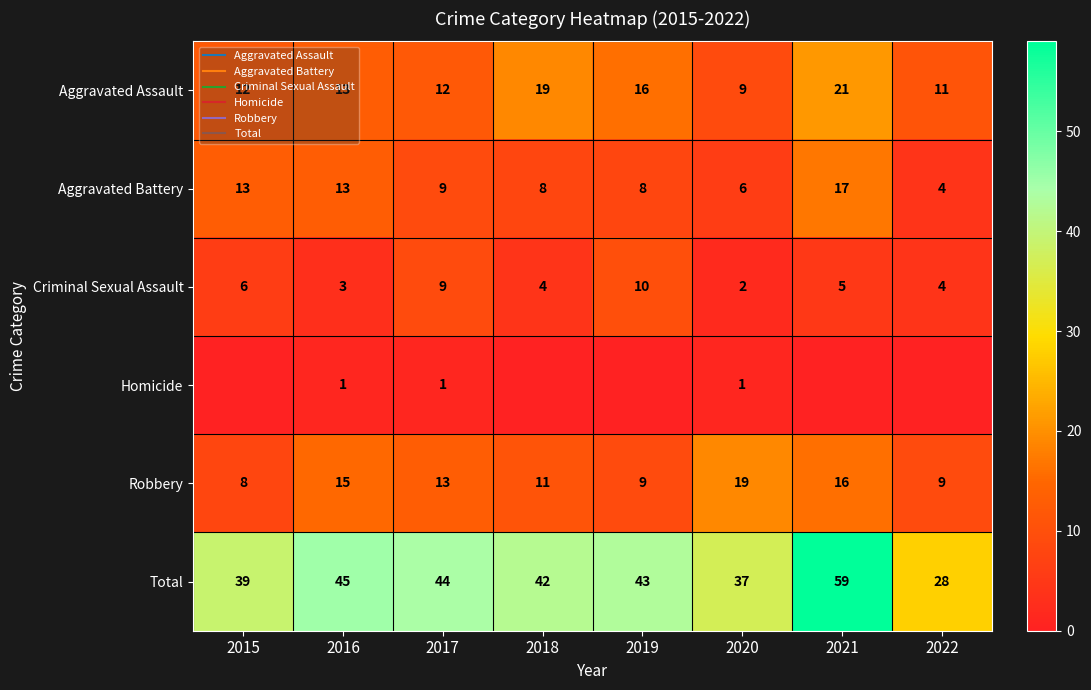

Read the Aggravated Battery value at 2016, to the nearest 5.

15